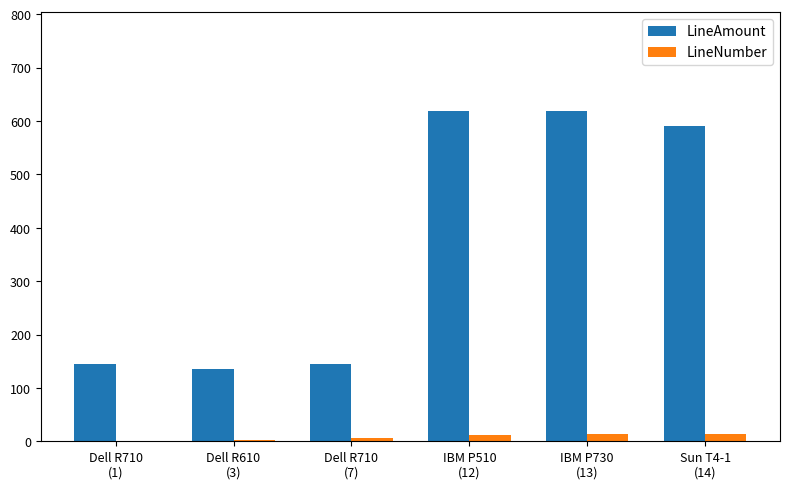

What is the sum of all LineNumber values?

50.0